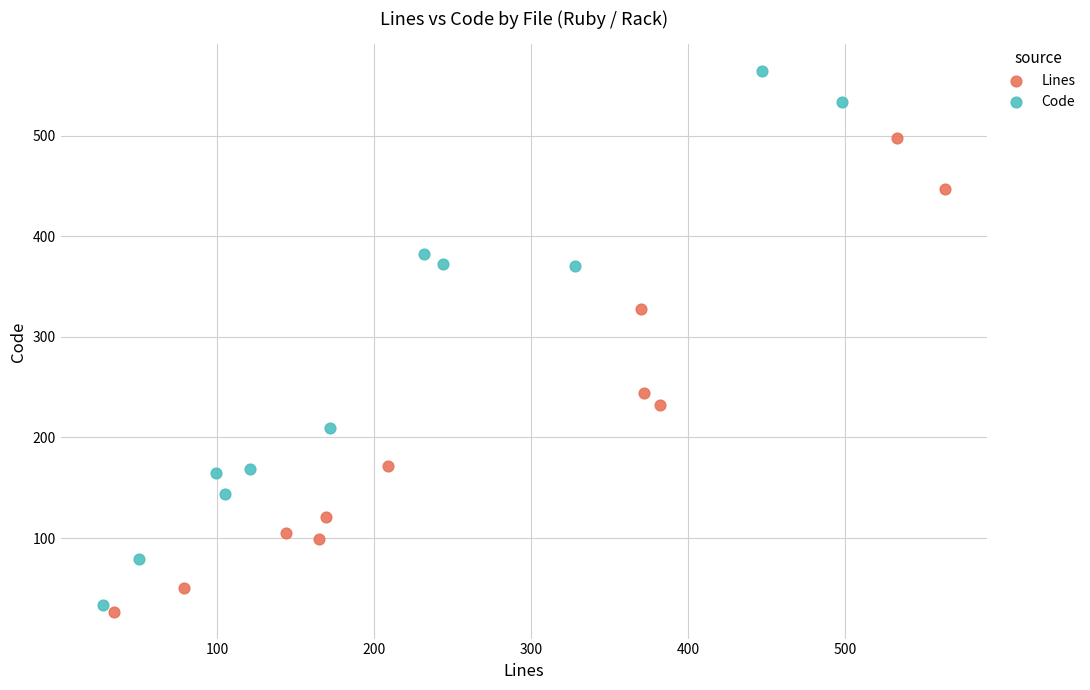

Which series reaches the maximum Y coordinate?

Code